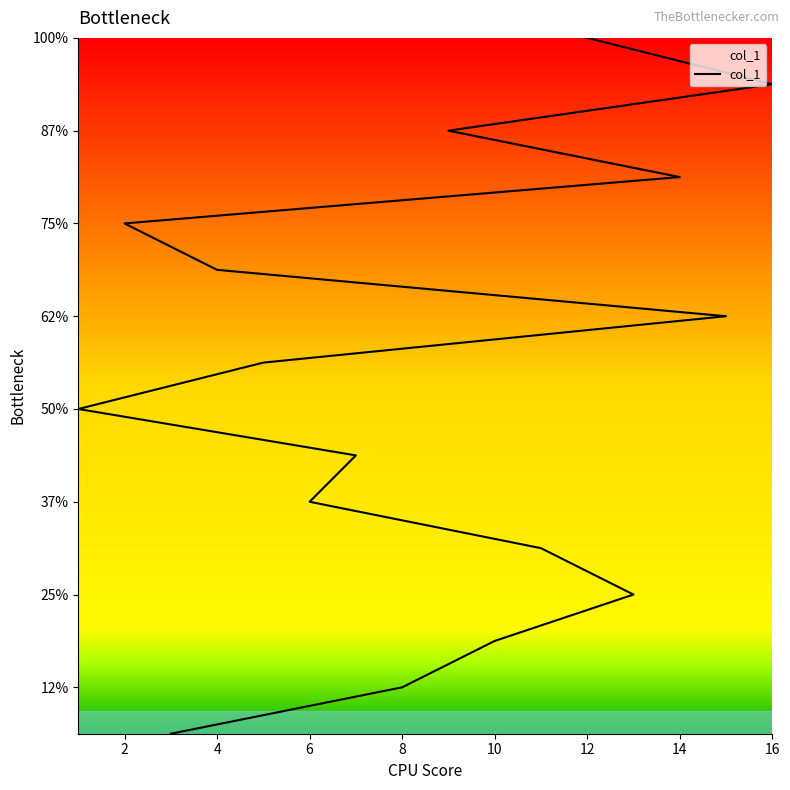

Approximately how many times larger is the value at 12 compared to 10?

5.3